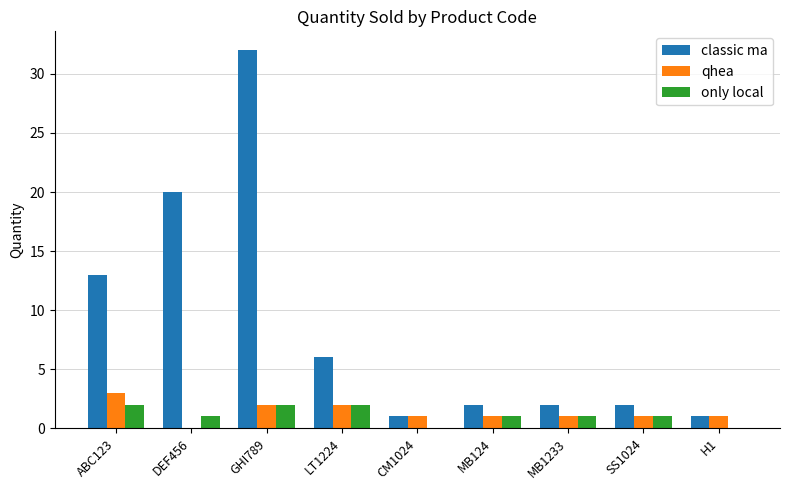

Which series has the largest total across all categories?

classic ma